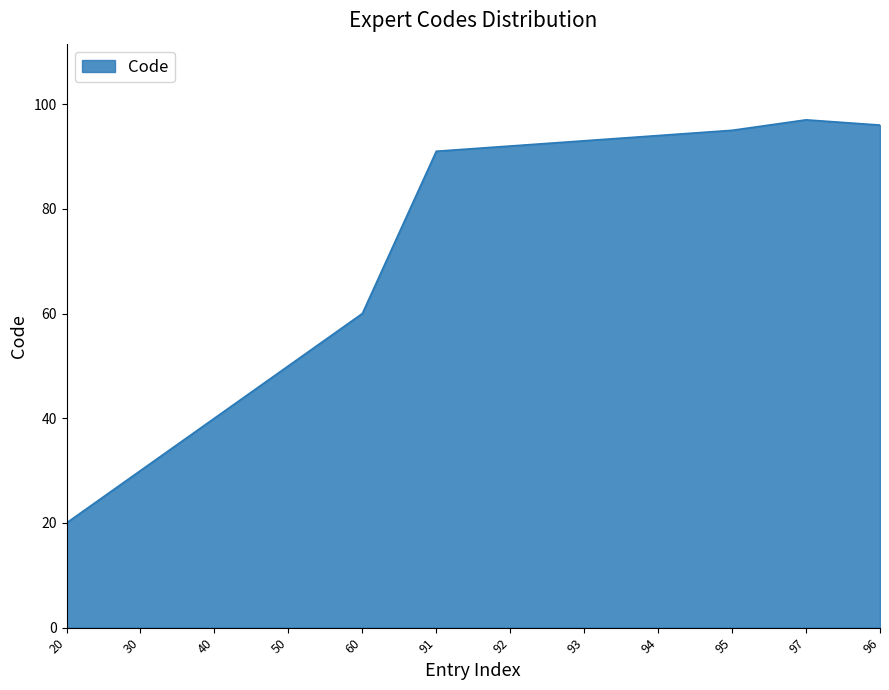

At which category does the chart reach its peak across all series?

97